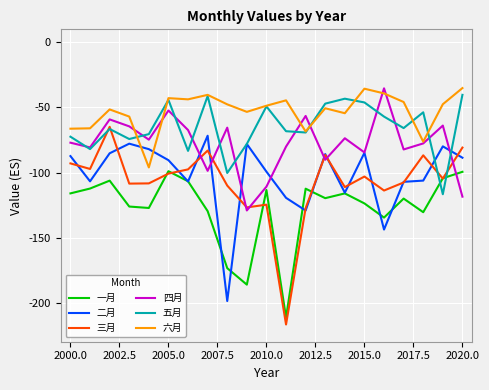

Which series has the widest spread of values?

三月